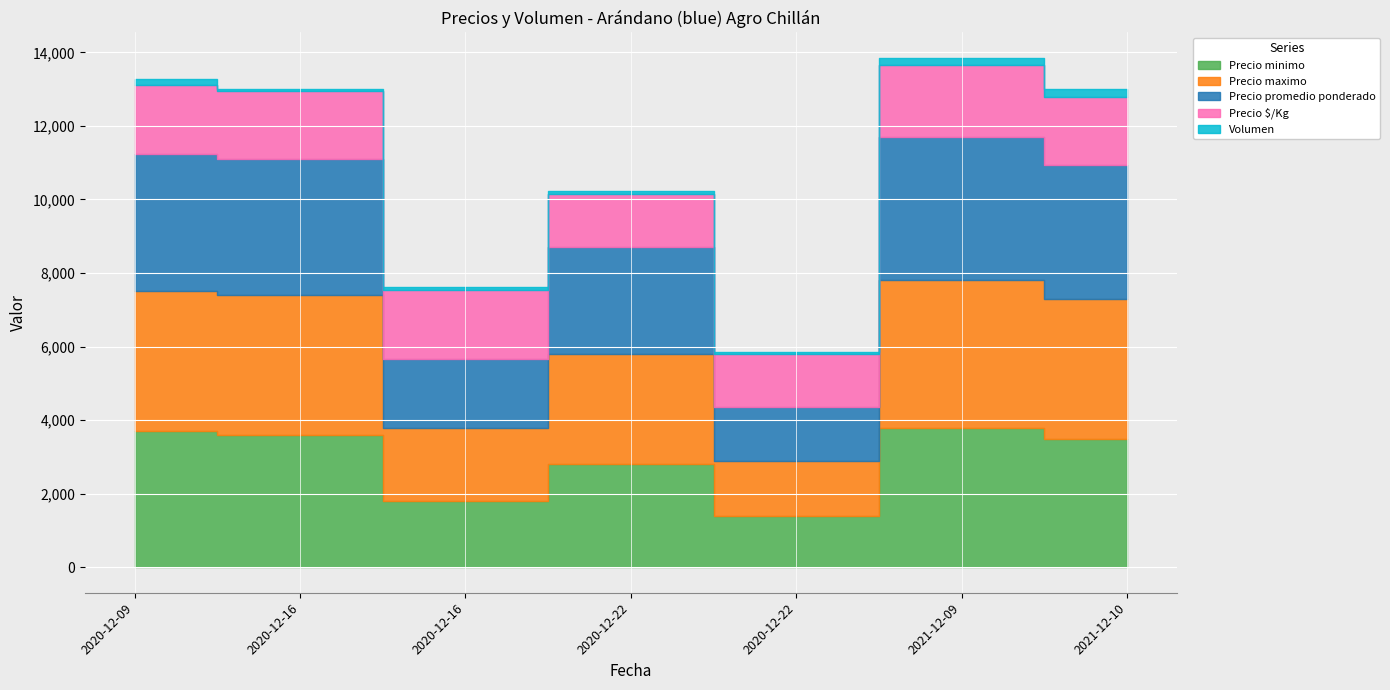

Does the chart display data point markers on the line(s)?

No